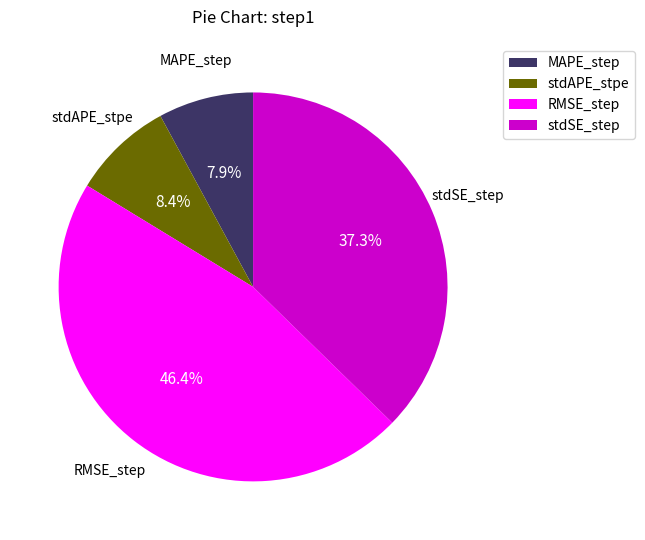

What is the total percentage of RMSE_step and MAPE_step?

54.3%